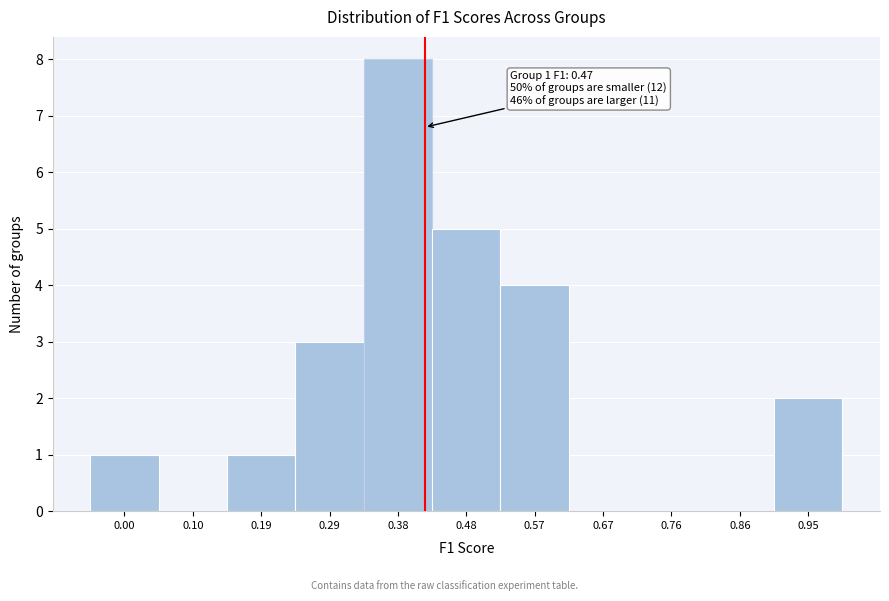

Reading left to right, what are all the values shown in this chart?

0.00=1	0.10=0	0.19=1	0.29=3	0.38=8	0.48=5	0.57=4	0.67=0	0.76=0	0.86=0	0.95=2